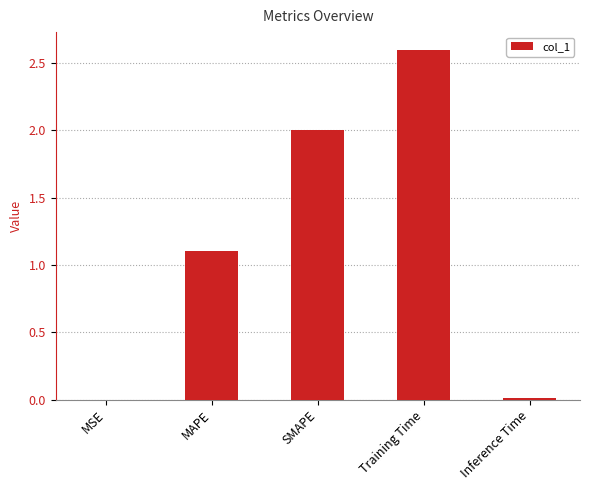

Which label corresponds to the largest value in the chart?

Training Time